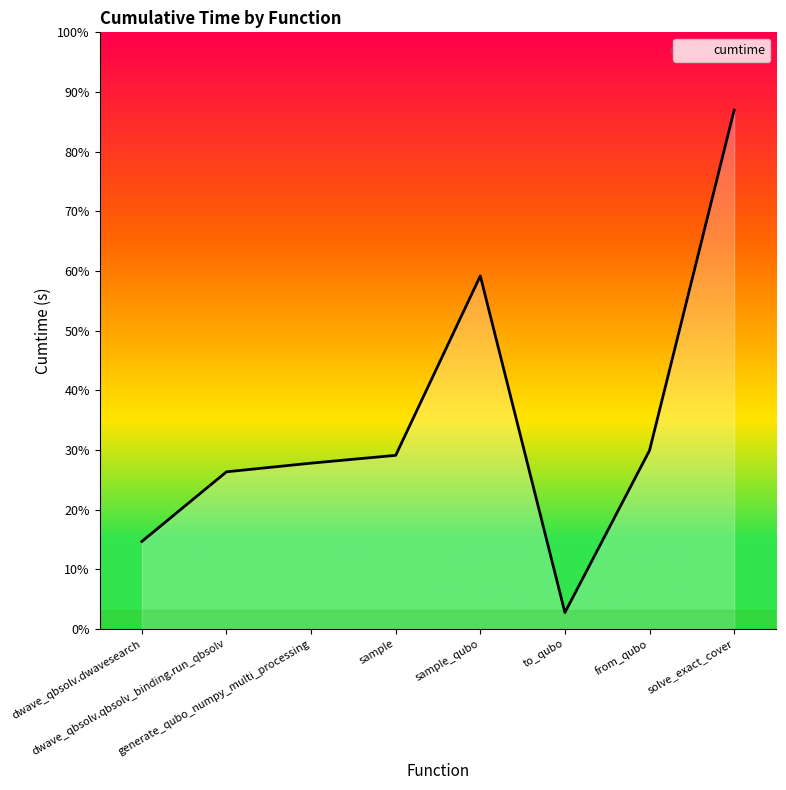

Does the chart display data point markers on the line(s)?

No